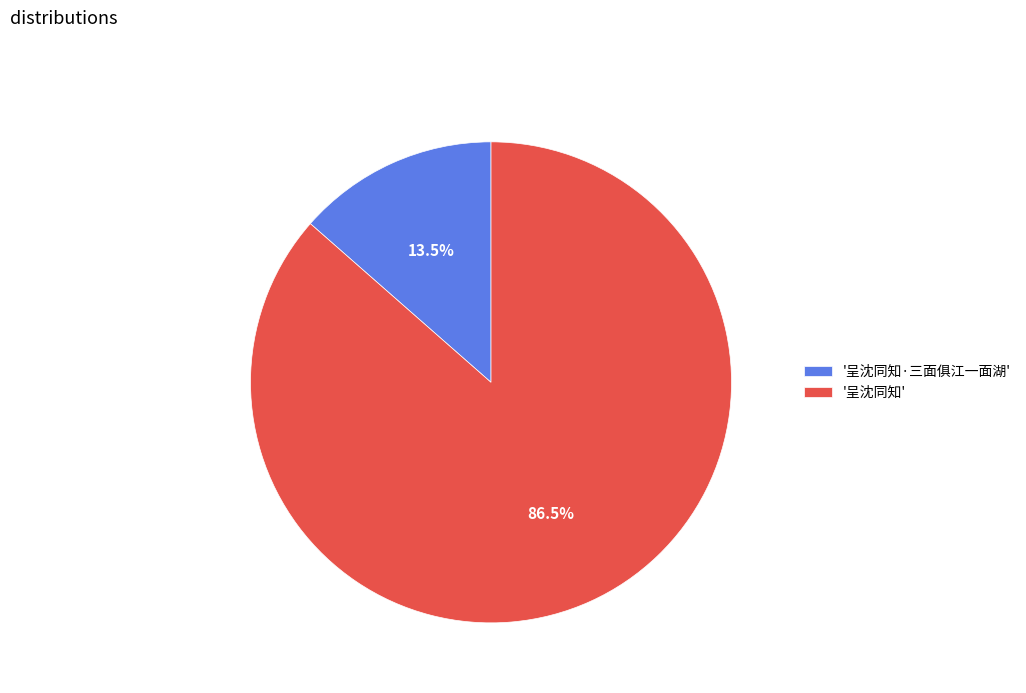

Which slice represents more than half of the pie?

'呈沈同知'